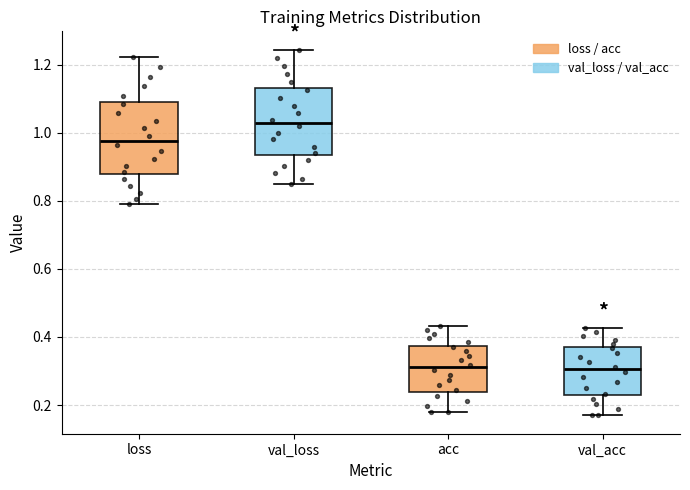

Where does the upper whisker of the box for val_acc end on the y-axis? The values are not printed on the chart, so give them approximately, as read against the axis.

0.42